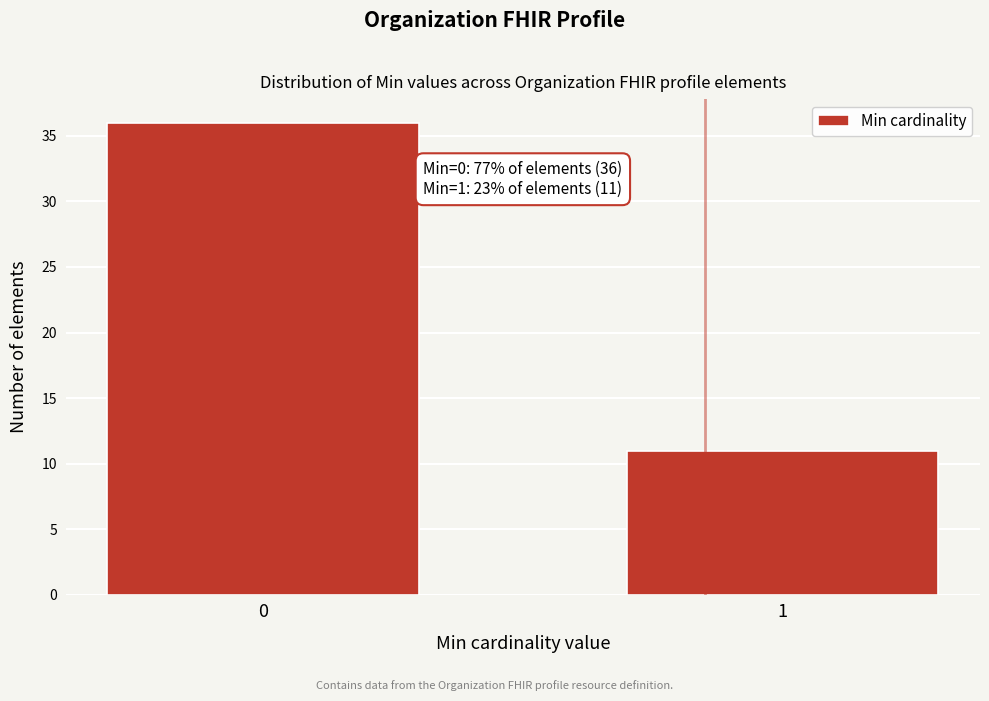

Reading right to left, extract all data points from this chart.

1=11	0=36